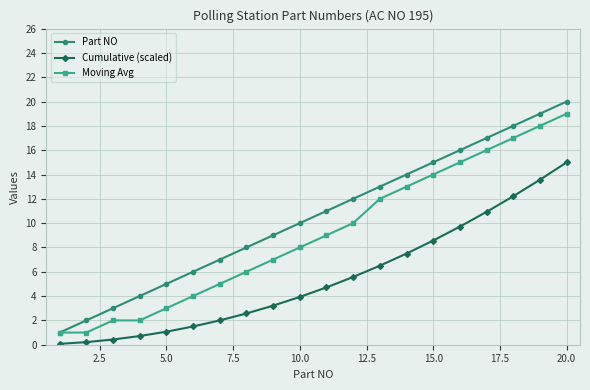

Does the chart display data point markers on the line(s)?

Yes